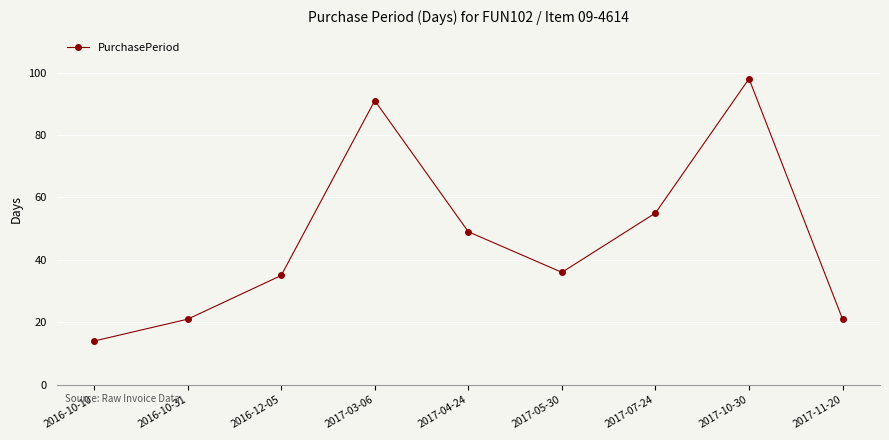

Is it true that the value at 2017-10-30 is 98?

True